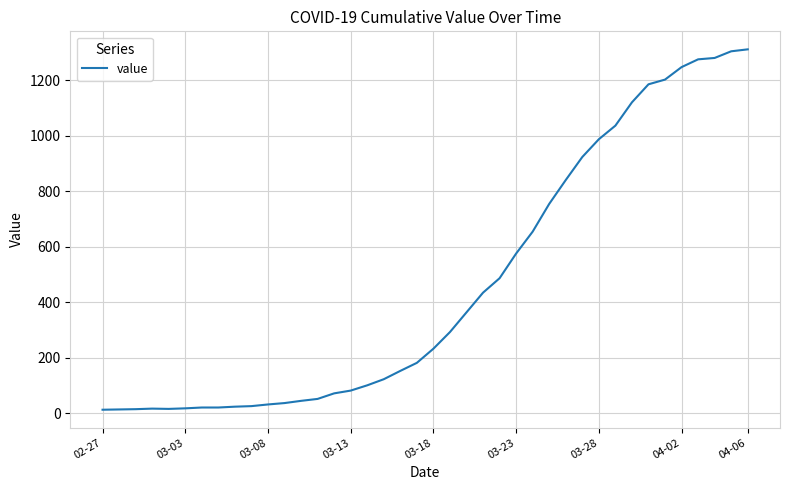

Does the chart display data point markers on the line(s)?

No